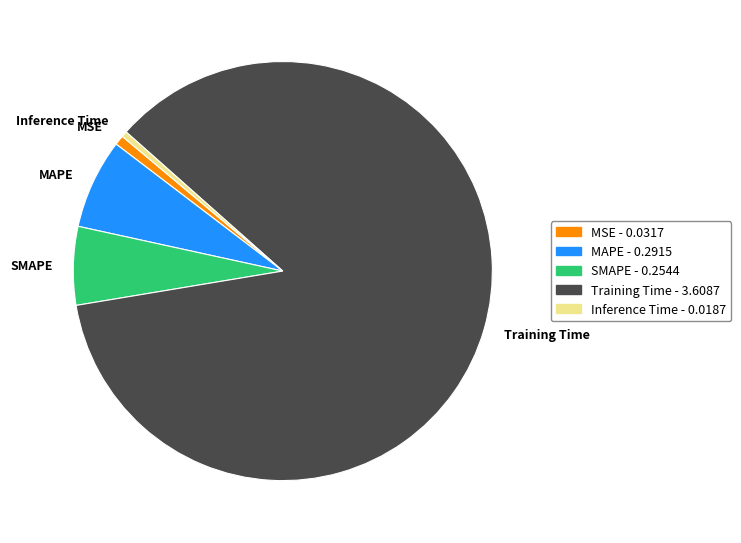

Approximately how many times larger is the value at SMAPE compared to Training Time?

0.1